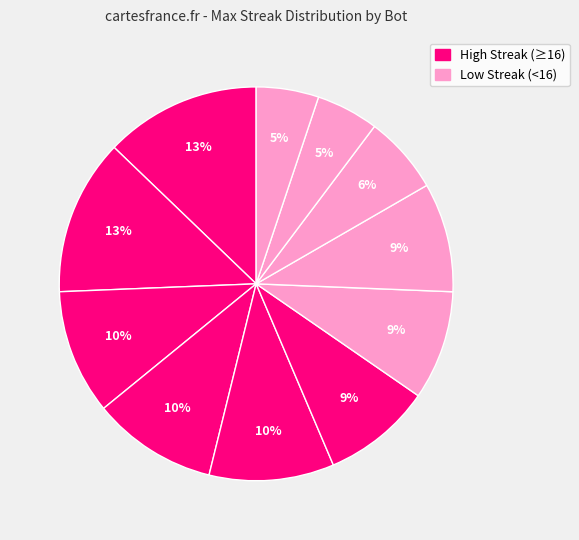

Count the number of slices in the pie.

11